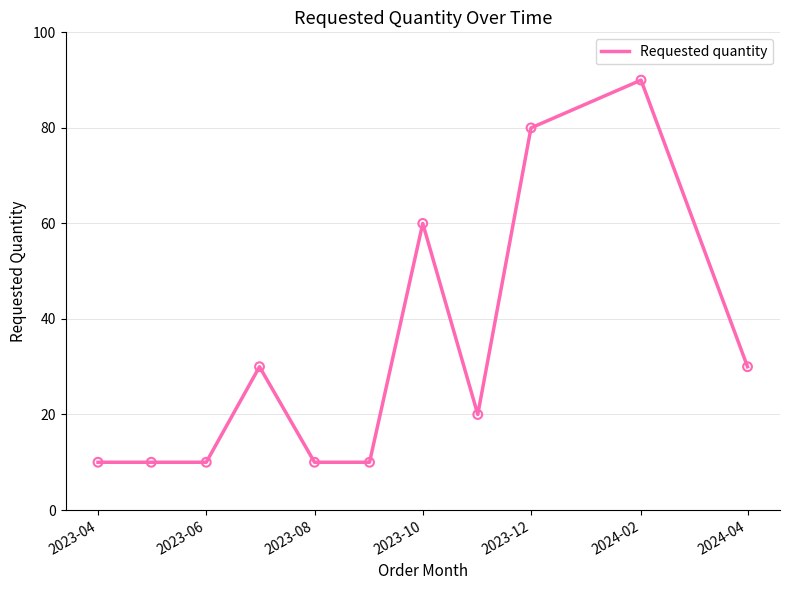

What is the maximum value shown in the chart?

90